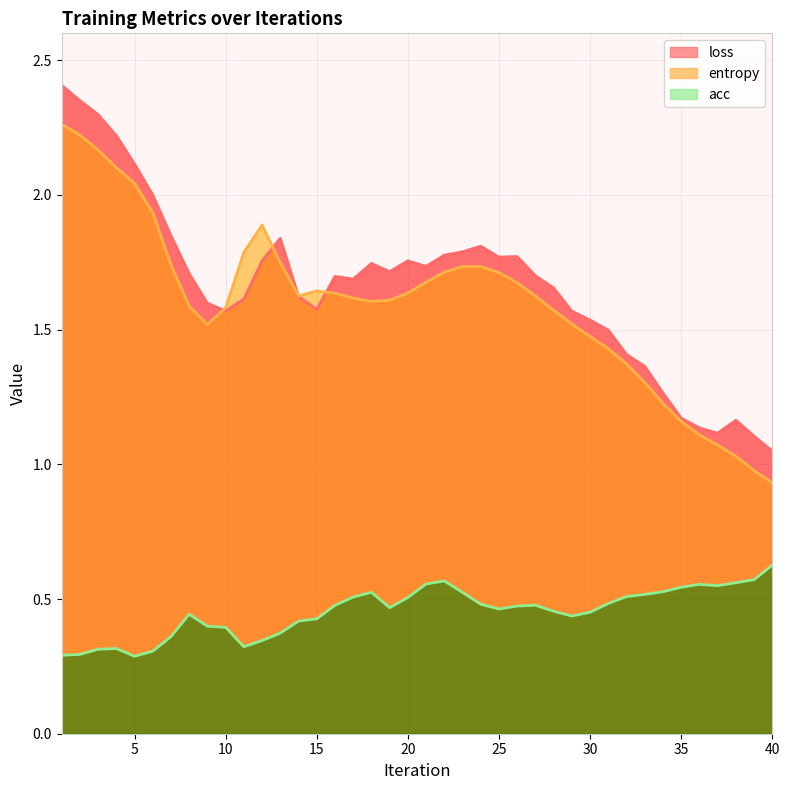

How many lines are shown in the chart?

3